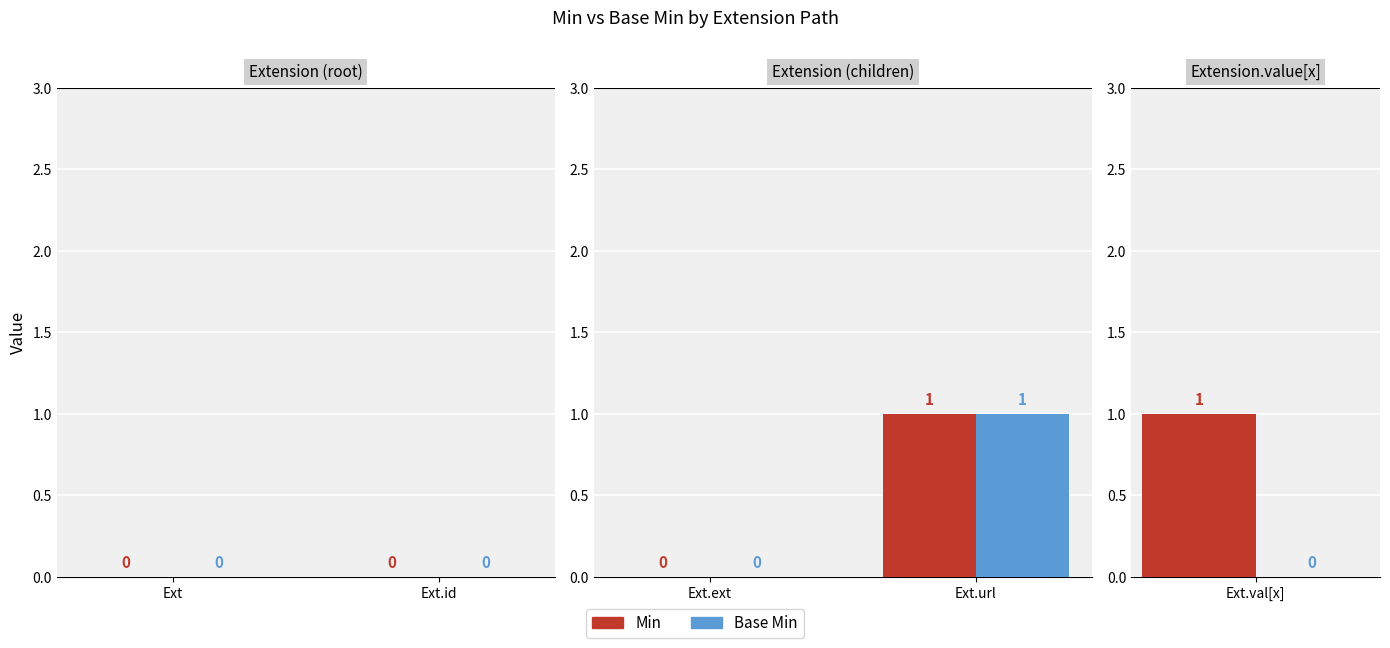

Rank the series at Ext.url from highest to lowest value.

Min, Base Min